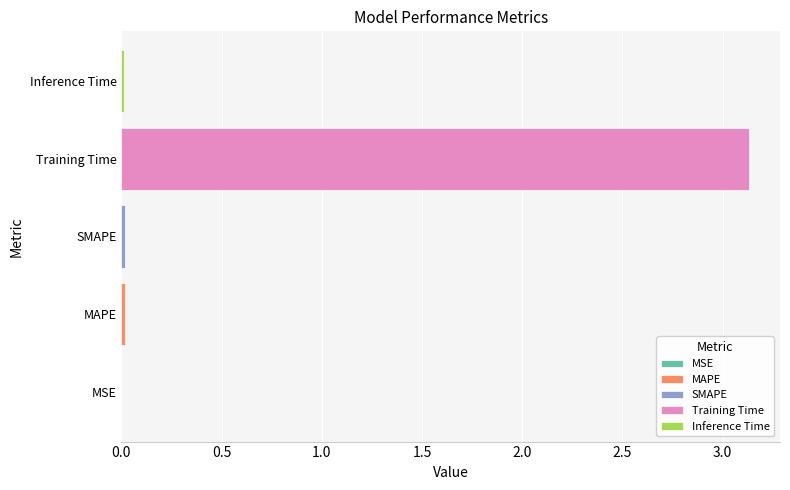

Which label corresponds to the largest value in the chart?

Training Time